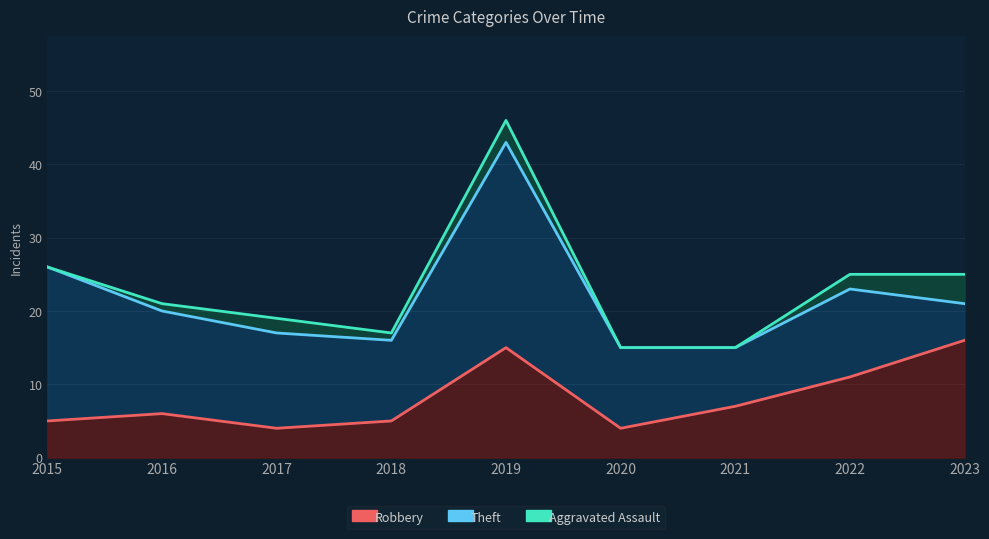

Rank the series at 2022 from highest to lowest value.

Theft, Robbery, Aggravated Assault